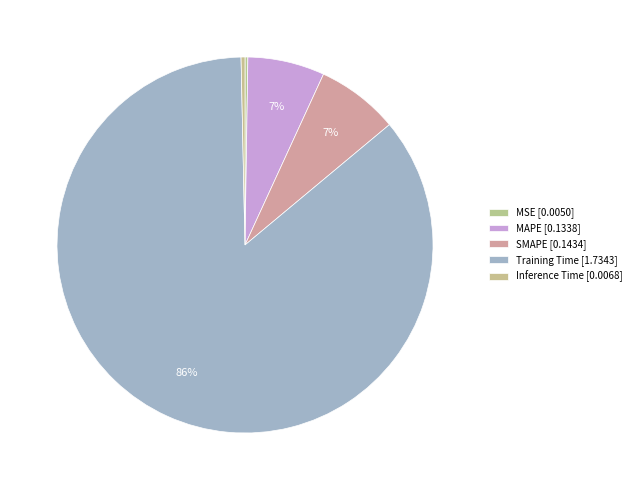

True or false: MSE accounts for 0% of the total.

True